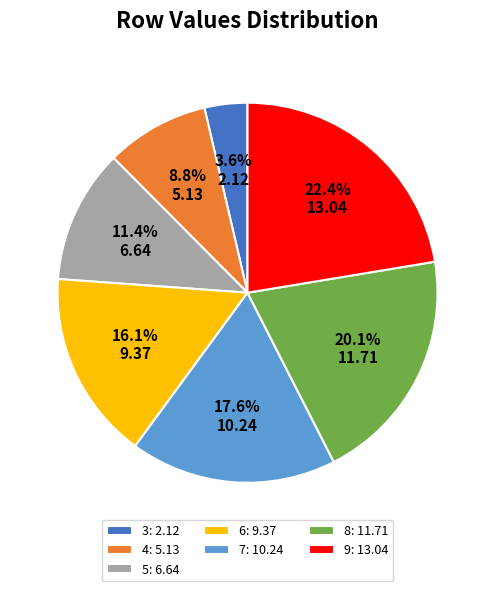

To the nearest percent, what percentage of the pie is 3?

4%